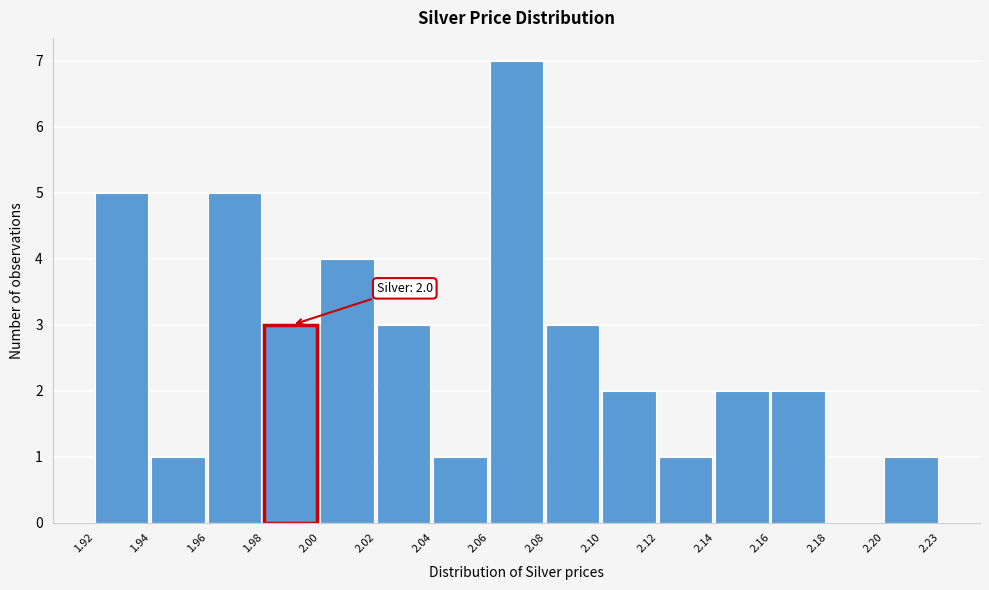

Reading left to right, transcribe all the data shown in this chart.

1.92=5	1.94=1	1.96=5	1.98=3	2.00=4	2.02=3	2.04=1	2.06=7	2.08=3	2.10=2	2.12=1	2.14=2	2.16=2	2.18=0	2.20=1